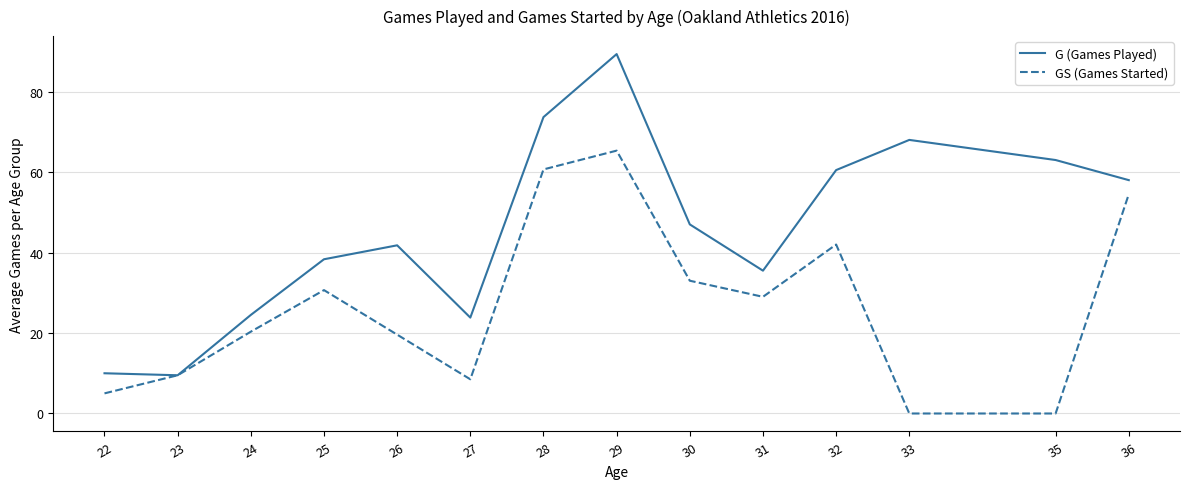

What is the maximum value shown in the chart?

89.3